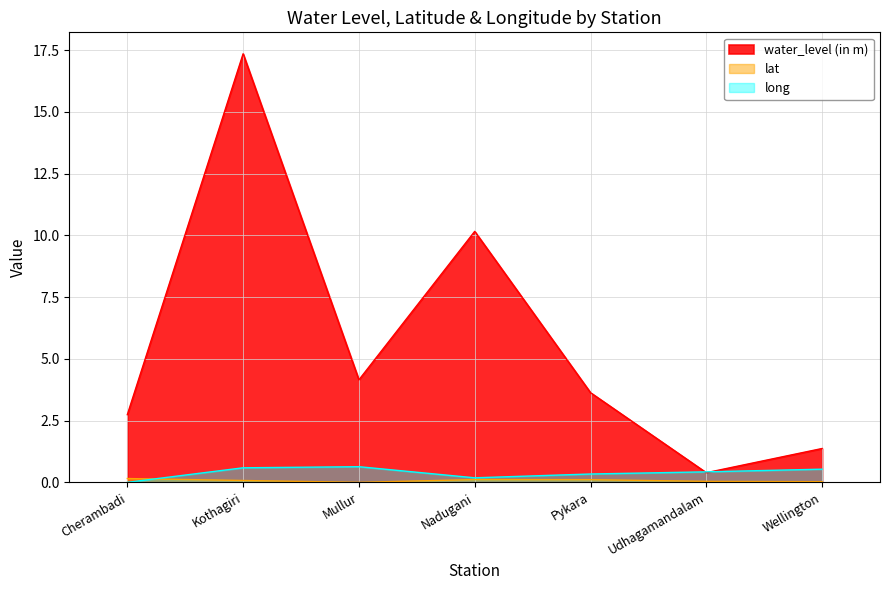

Reading left to right, list all the values displayed in this chart.

water_level (in m): Cherambadi=2.7	Kothagiri=17.4	Mullur=4.2	Nadugani=10.2	Pykara=3.6	Udhagamandalam=0.4	Wellington=1.4
lat: Cherambadi=0.2	Kothagiri=0.1	Mullur=0.0	Nadugani=0.1	Pykara=0.1	Udhagamandalam=0.0	Wellington=0.0
long: Cherambadi=0.0	Kothagiri=0.6	Mullur=0.6	Nadugani=0.2	Pykara=0.3	Udhagamandalam=0.4	Wellington=0.5